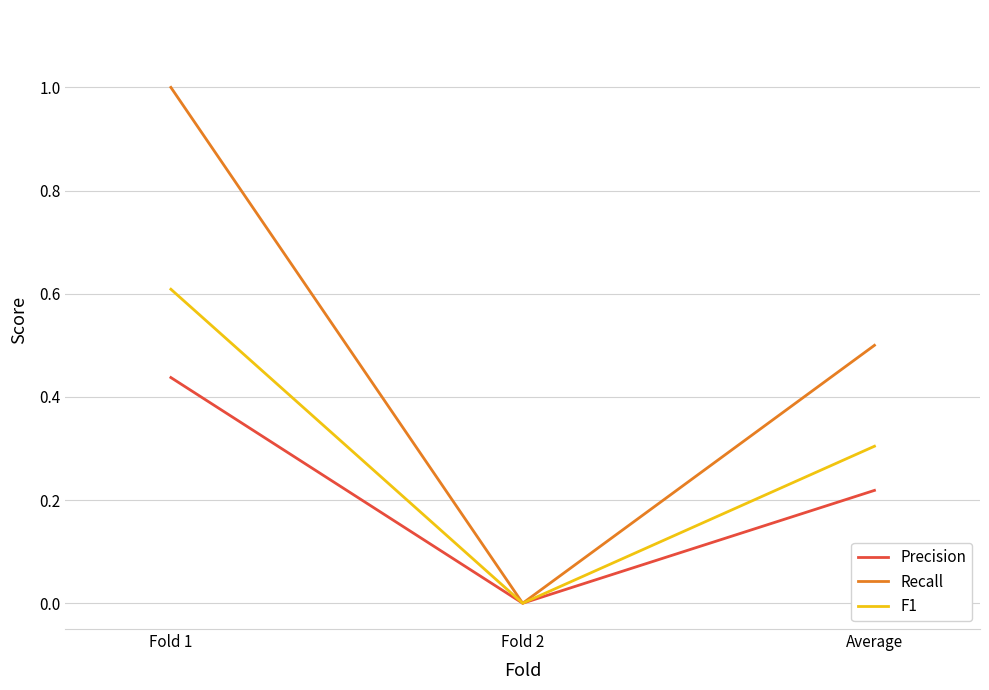

Which series has the widest spread of values?

Recall